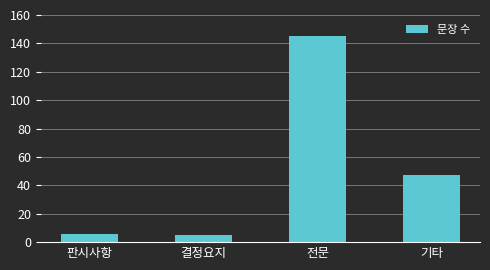

What is the sum of all values?

203